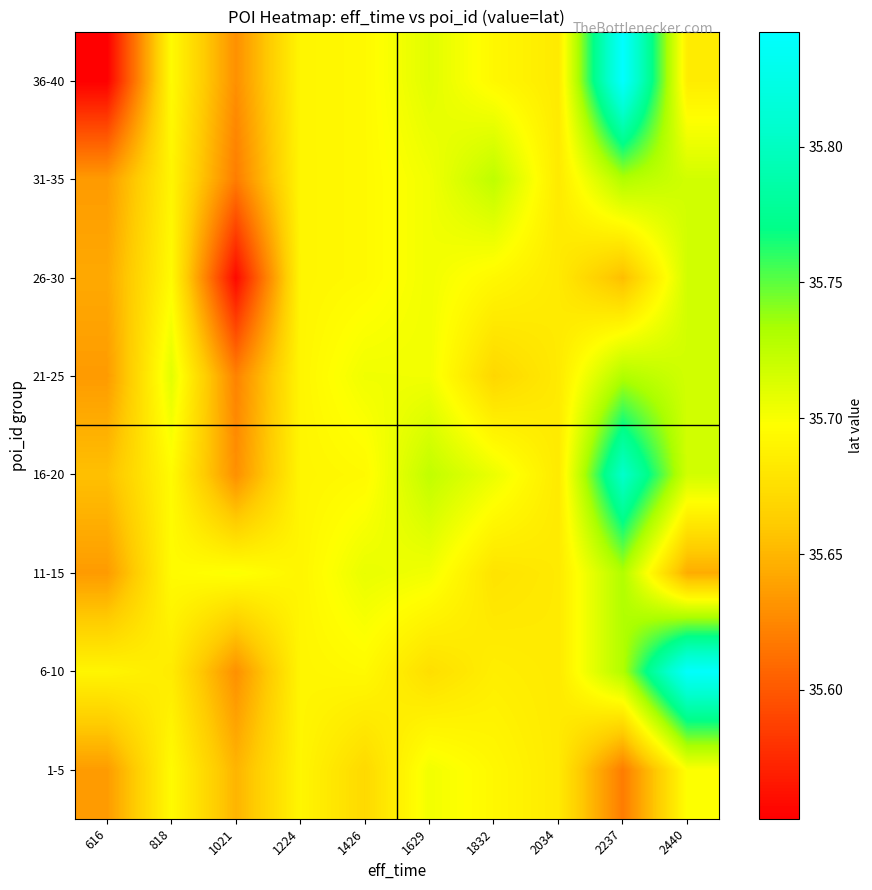

Which has a higher value, 616 or 1832?

1832